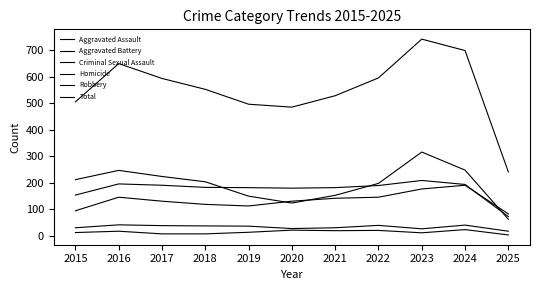

Which series has the largest range (max minus min)?

Total